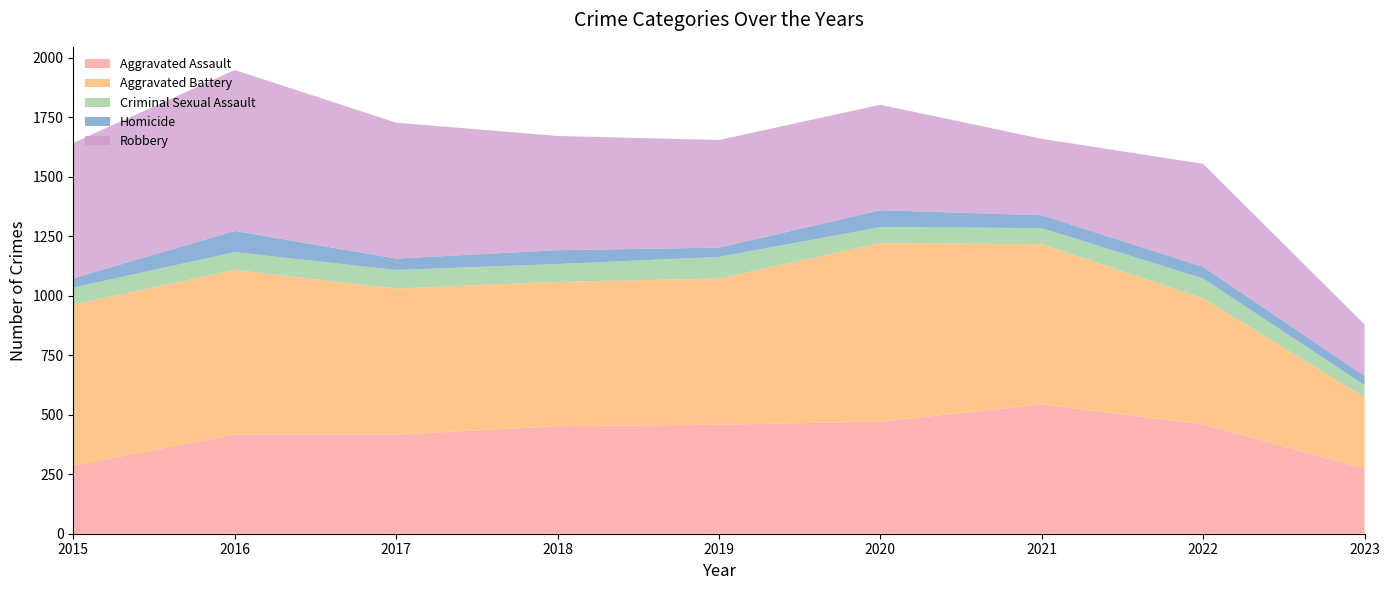

Reading right to left, list all the values displayed in this chart.

Aggravated Assault: 2023=273	2022=459	2021=543	2020=471	2019=458	2018=452	2017=416	2016=417	2015=286
Aggravated Battery: 2023=300	2022=530	2021=673	2020=750	2019=614	2018=606	2017=614	2016=691	2015=676
Criminal Sexual Assault: 2023=51	2022=83	2021=68	2020=67	2019=91	2018=75	2017=78	2016=75	2015=72
Homicide: 2023=39	2022=49	2021=54	2020=71	2019=39	2018=58	2017=48	2016=89	2015=39
Robbery: 2023=216	2022=433	2021=321	2020=443	2019=452	2018=480	2017=571	2016=676	2015=569